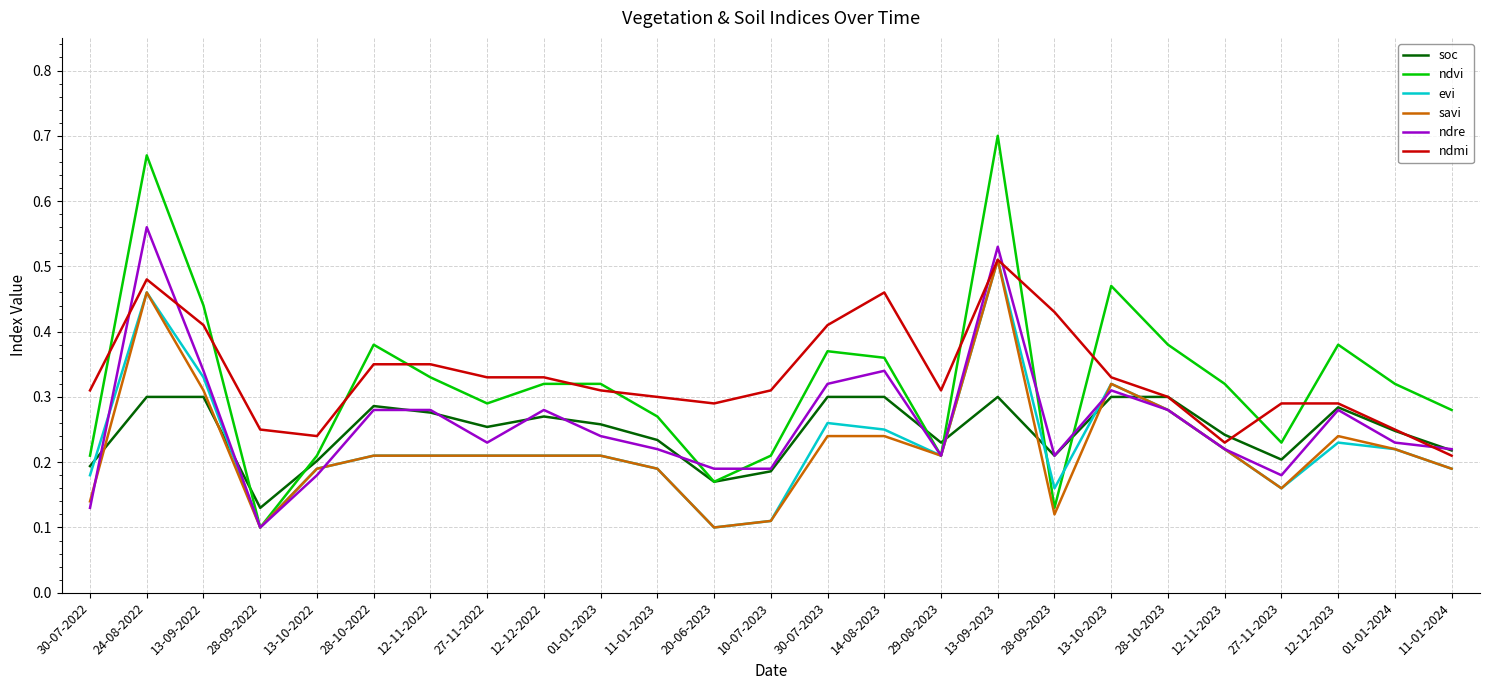

The value of ndmi at 13-10-2023 is 0.3. True or false?

True